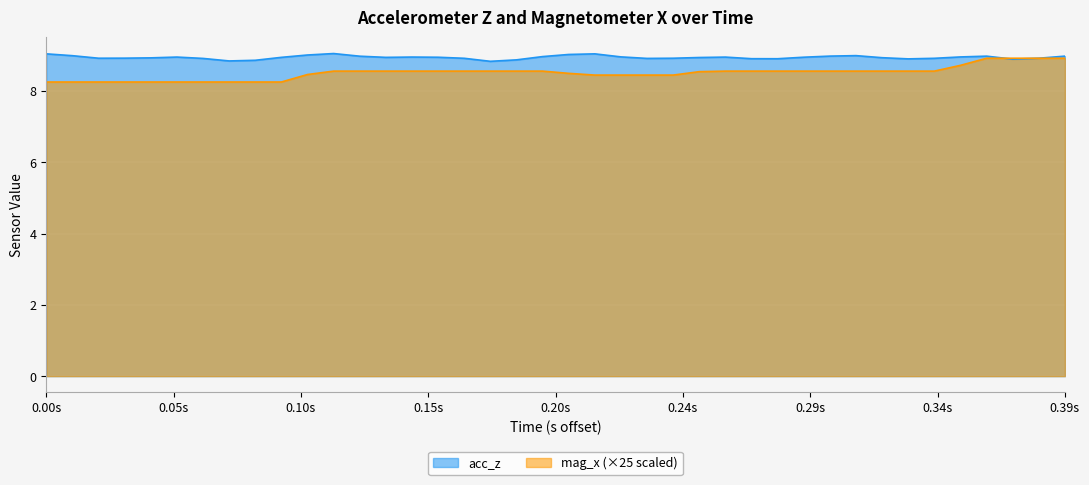

How many data points does each series have?

40